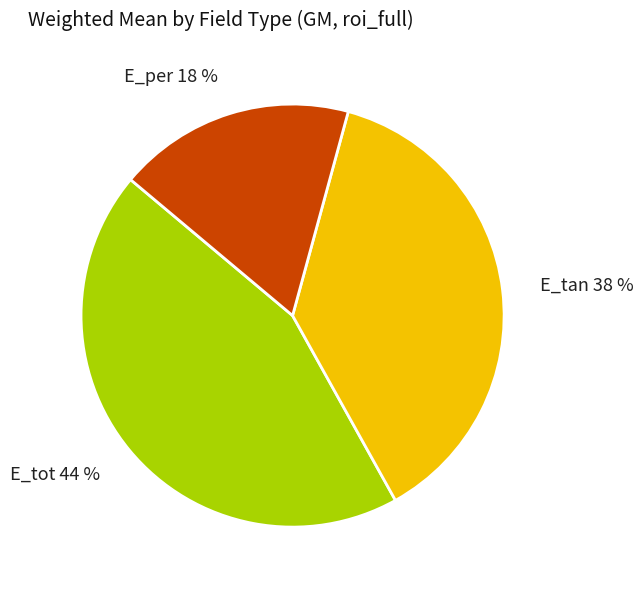

Is it true that E_tot is 35% of the pie?

False